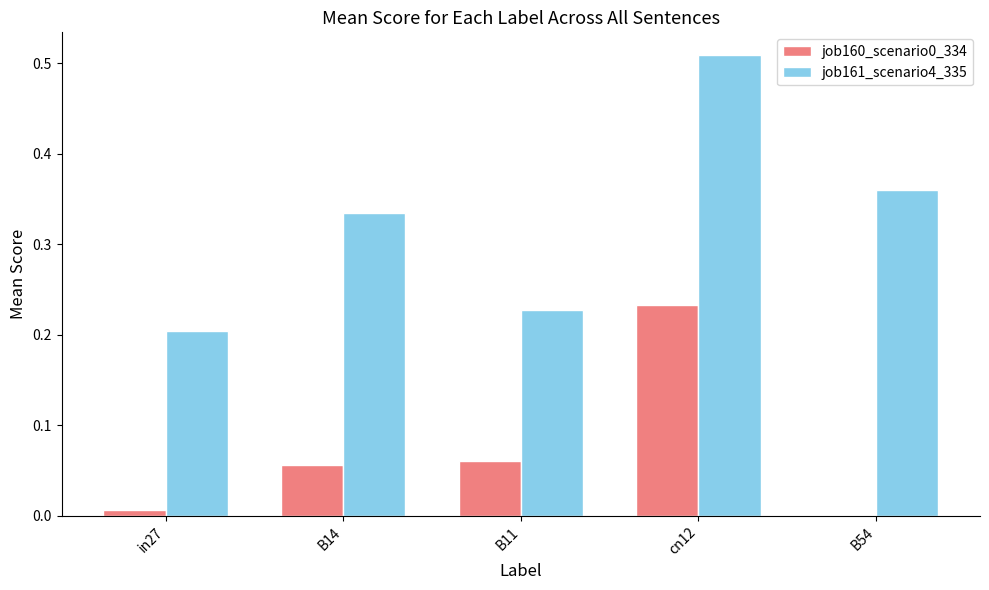

Which category has the highest value in the job160_scenario0_334 series?

cn12